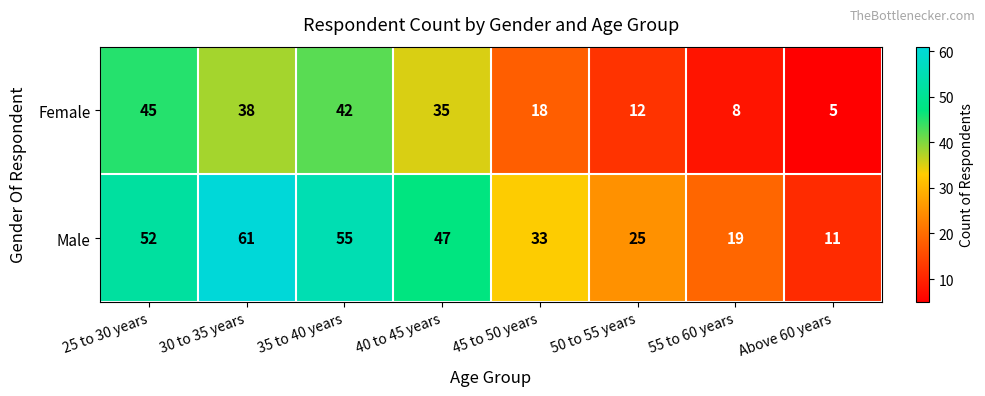

What is the difference between the highest and lowest values at Above 60 years?

6